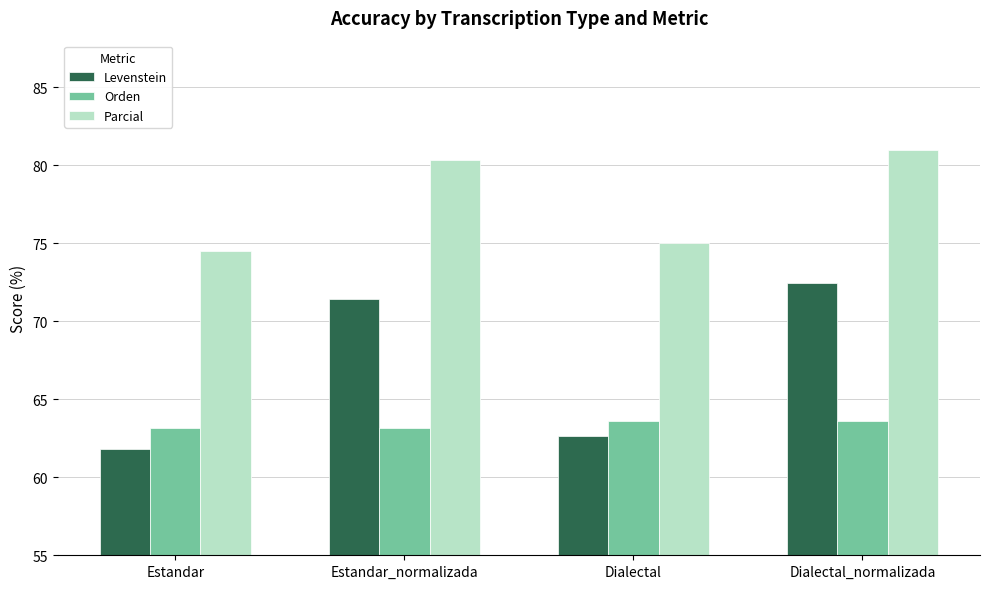

What position from the right is Dialectal_normalizada?

1